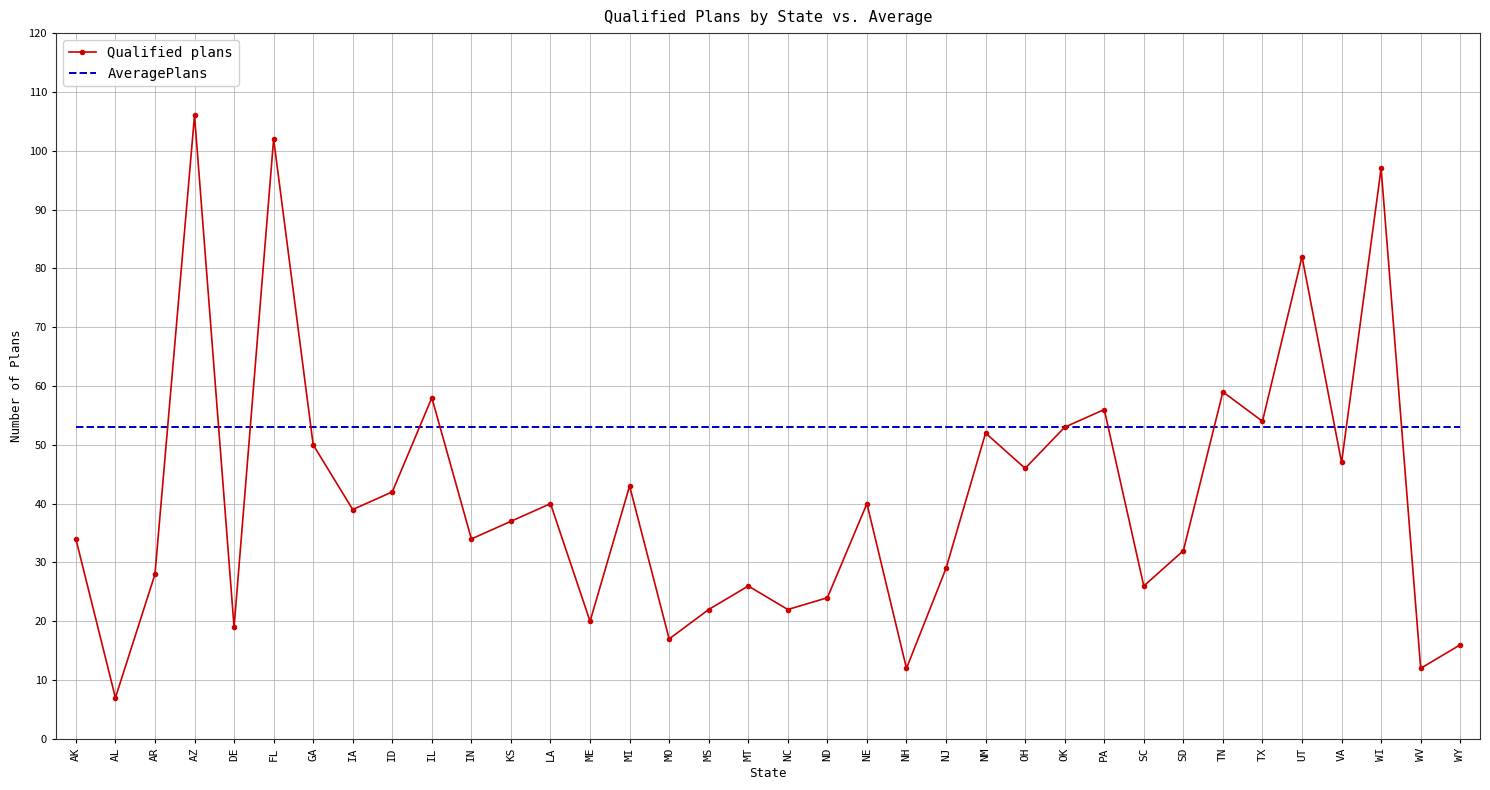

Count the number of categories in the chart.

36